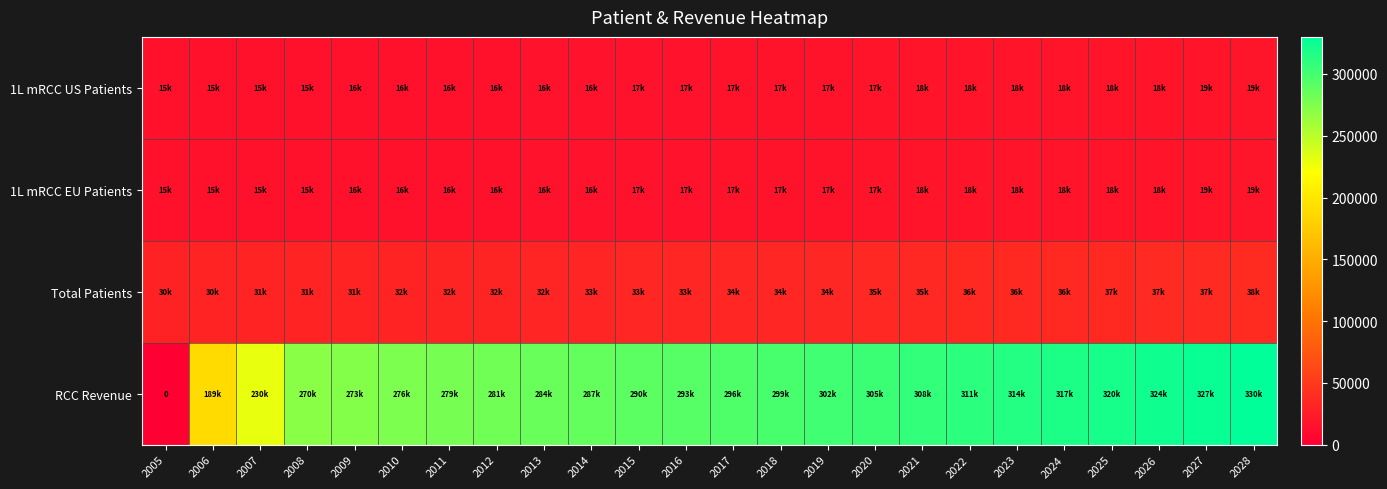

What is the highest value of the Total Patients series?

37714.9